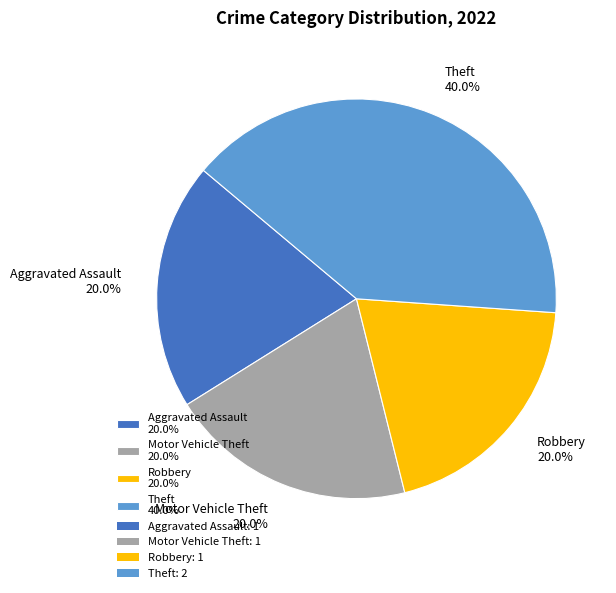

Do Theft 40.0% and Aggravated Assault 20.0% together represent more than half of the pie?

Yes